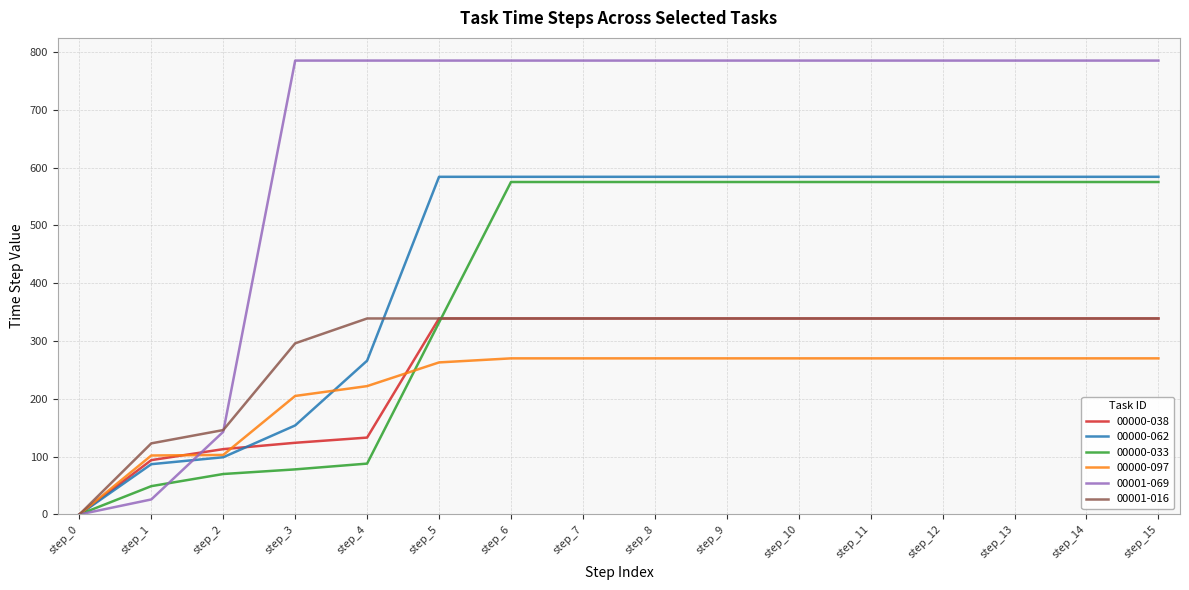

What is the greatest value displayed?

785